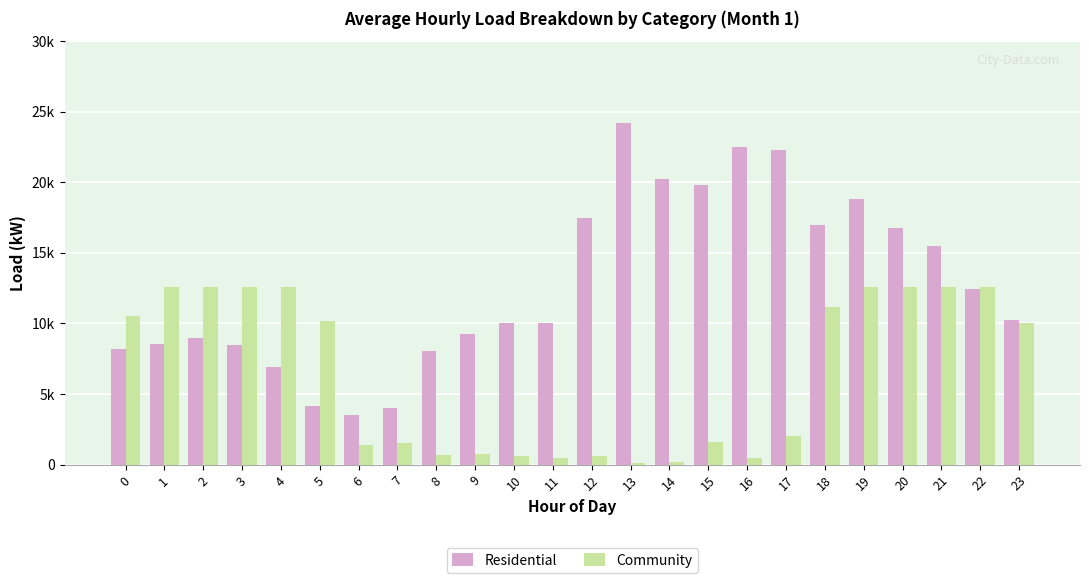

What are all the series names shown in the legend?

Residential, Community